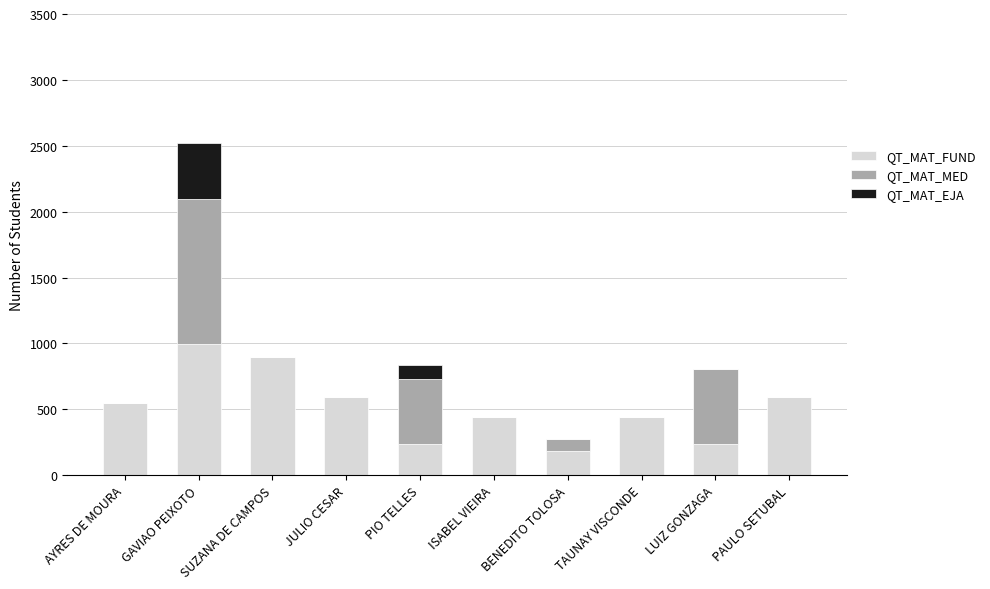

At which label does QT_MAT_FUND reach its peak?

GAVIAO PEIXOTO